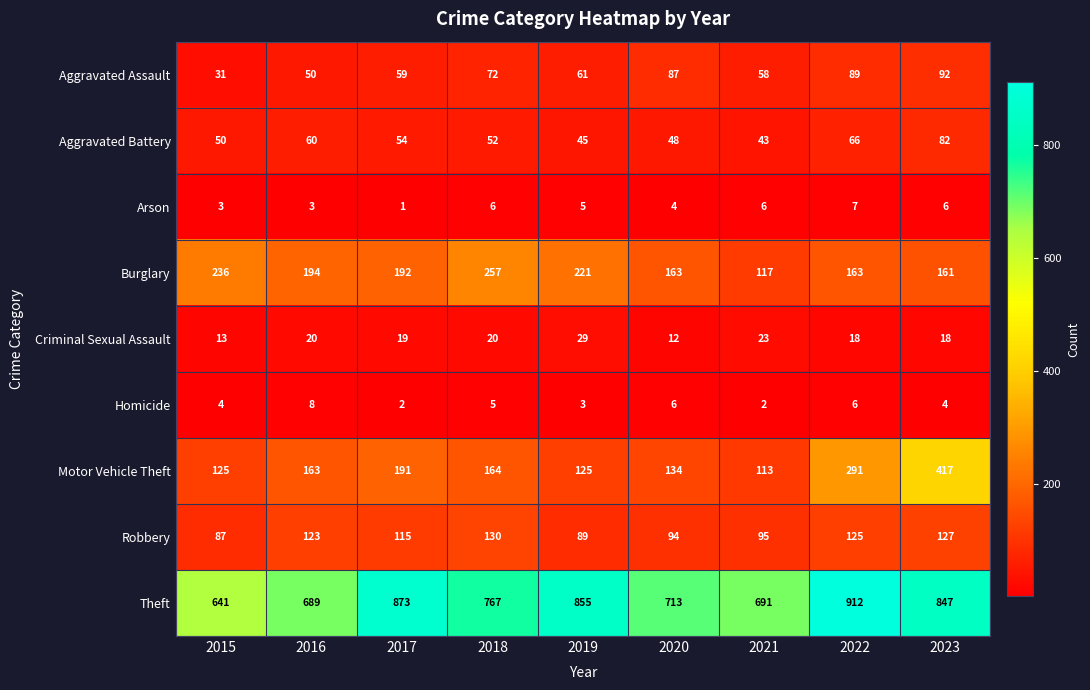

What is the sum of all Robbery values?

985